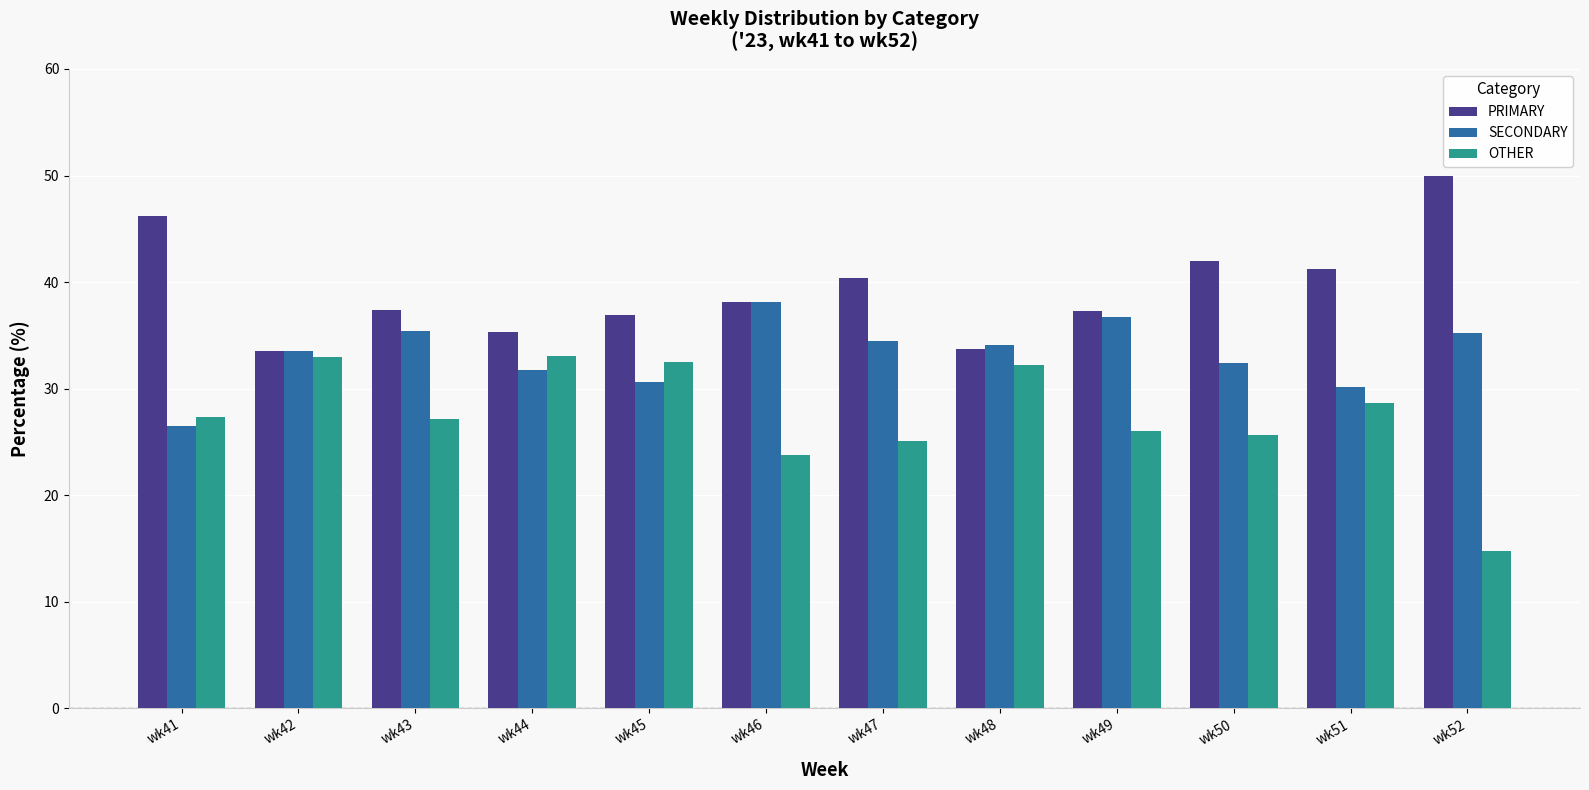

Where does the PRIMARY series first go above 38?

wk41